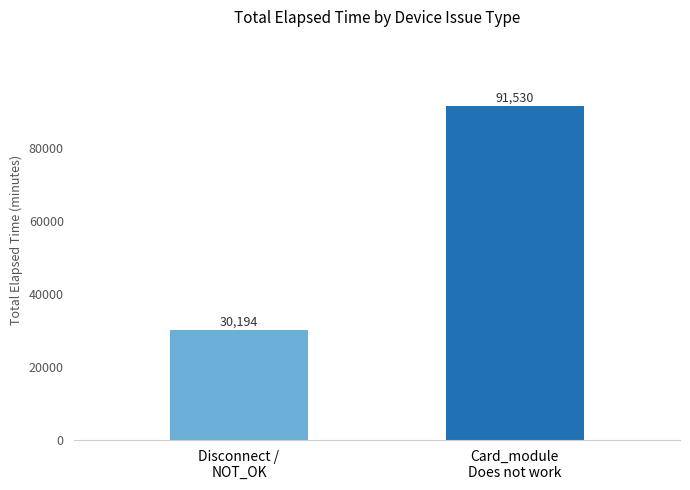

What is the smallest value displayed?

30194